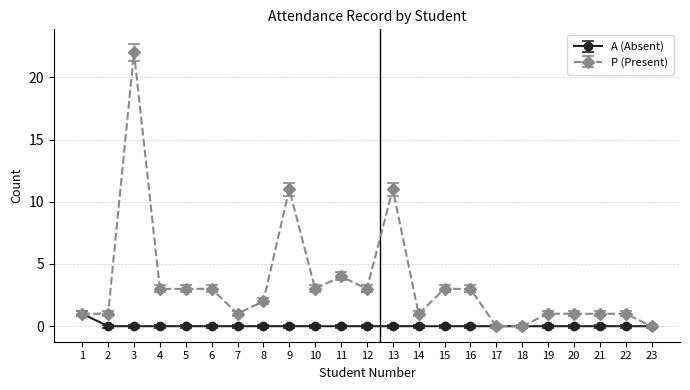

Reading left to right, extract all data points from this chart.

A (Absent): 1	0	0	0	0	0	0	0	0	0	0	0	0	0	0	0	0	0	0	0	0	0	0
P (Present): 1	1	22	3	3	3	1	2	11	3	4	3	11	1	3	3	0	0	1	1	1	1	0